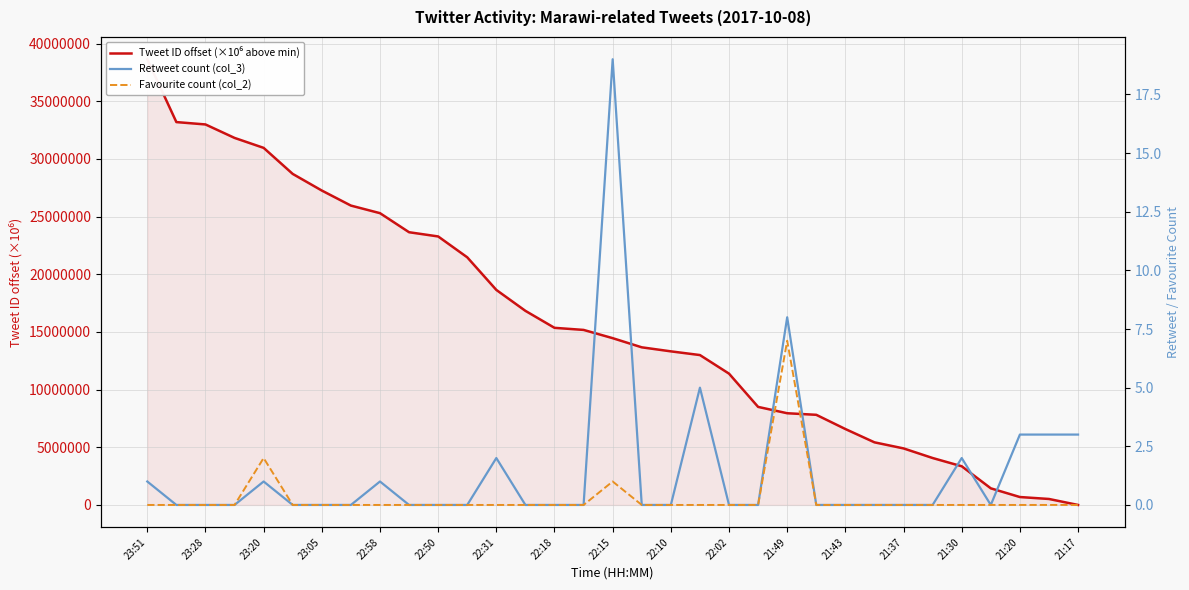

True or false: Retweet count (col_3) has a value of 0.0 at 17.

True